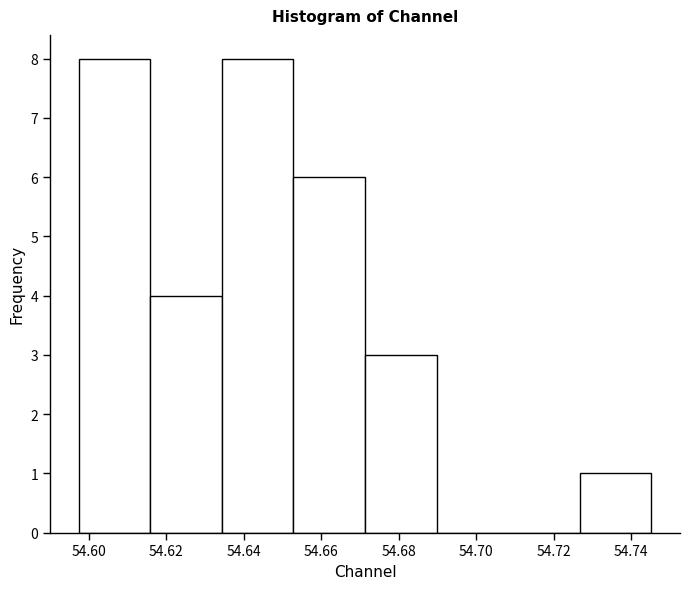

Reading left to right, list every bar in this chart as the range it spans on the x-axis followed by its height. Neither the bar edges nor the heights are printed on the chart, so give them approximately, as read against the axes.

54.598 to 54.616: 8
54.616 to 54.634: 4
54.634 to 54.652: 8
54.652 to 54.672: 6
54.672 to 54.690: 3
54.690 to 54.708: 0
54.708 to 54.726: 0
54.726 to 54.746: 1